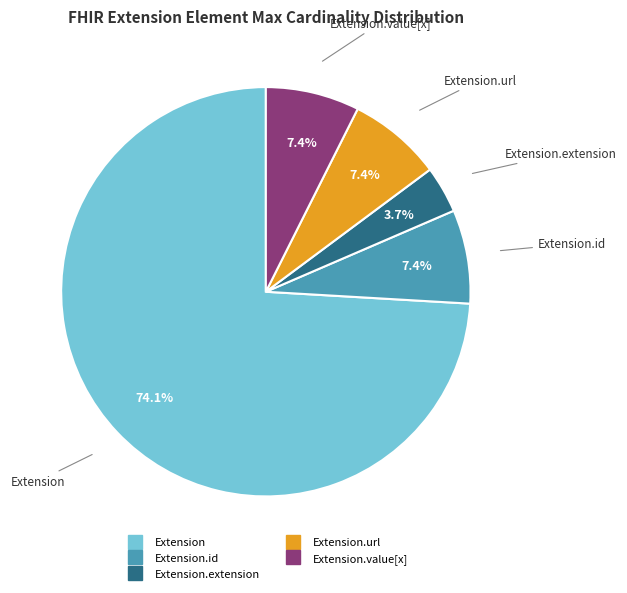

How many segments does this pie chart have?

5